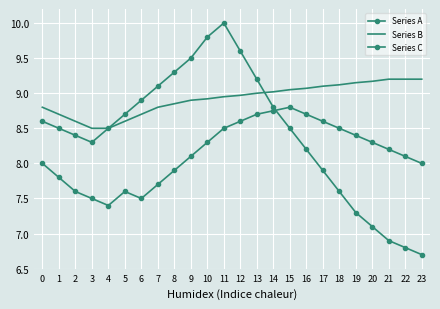

At which category does the chart reach its peak across all series?

11